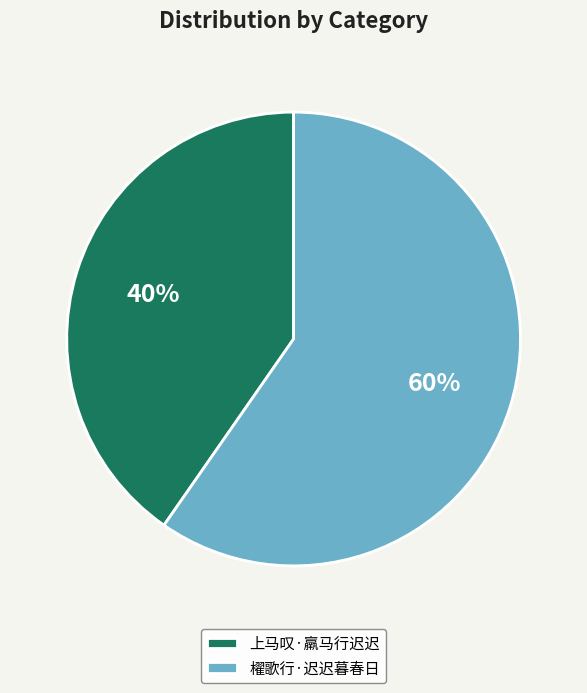

How many slices are in this pie chart?

2